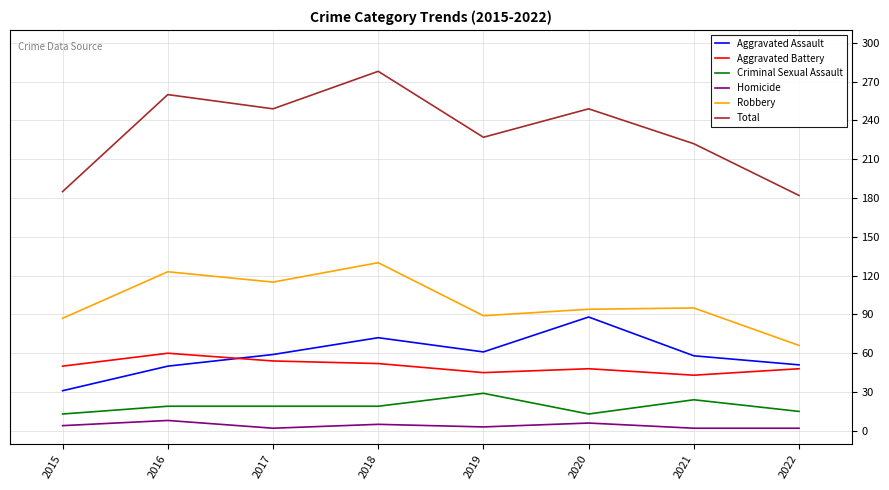

What is the sum of the Aggravated Battery values at 2019 and 2020?

93